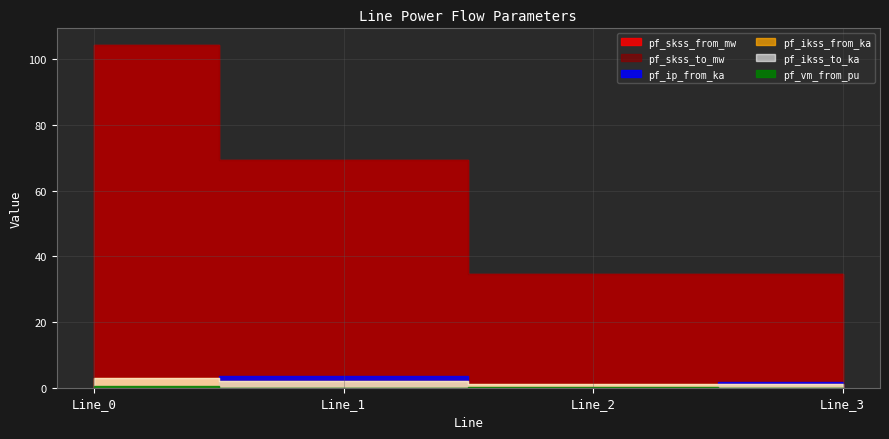

Reading left to right, extract all data points from this chart.

pf_ikss_from_ka: 3.0	2.0	1.0	1.0
pf_ikss_to_ka: 3.0	2.0	1.0	1.0
pf_skss_from_mw: 104.2	69.5	34.7	34.7
pf_skss_to_mw: 104.2	69.5	34.7	34.7
pf_ip_from_ka: 0.0	3.5	0.0	1.7
pf_vm_from_pu: 0.5	0.0	0.1	0.0